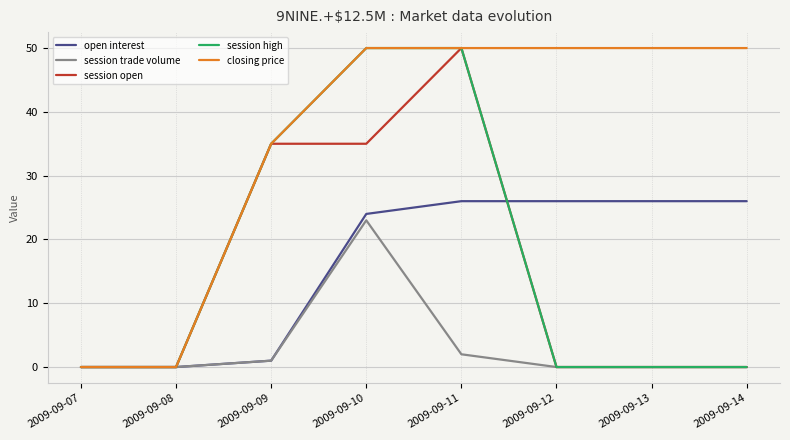

Reading left to right, what are all the values shown in this chart?

open interest: 2009-09-07=0	2009-09-08=0	2009-09-09=1	2009-09-10=24	2009-09-11=26	2009-09-12=26	2009-09-13=26	2009-09-14=26
session trade volume: 2009-09-07=0	2009-09-08=0	2009-09-09=1	2009-09-10=23	2009-09-11=2	2009-09-12=0	2009-09-13=0	2009-09-14=0
session open: 2009-09-07=0	2009-09-08=0	2009-09-09=35	2009-09-10=35	2009-09-11=50	2009-09-12=0	2009-09-13=0	2009-09-14=0
session high: 2009-09-07=0	2009-09-08=0	2009-09-09=35	2009-09-10=50	2009-09-11=50	2009-09-12=0	2009-09-13=0	2009-09-14=0
closing price: 2009-09-07=0	2009-09-08=0	2009-09-09=35	2009-09-10=50	2009-09-11=50	2009-09-12=50	2009-09-13=50	2009-09-14=50